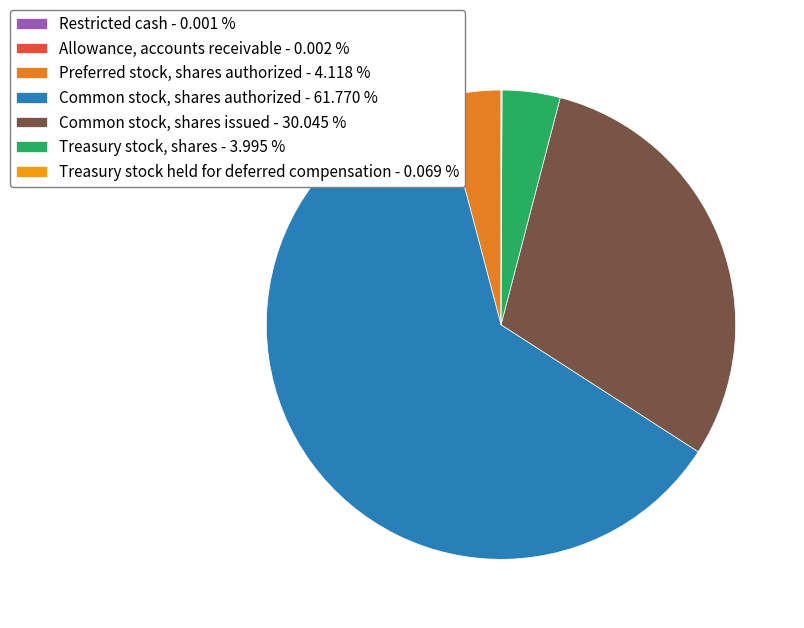

To the nearest percent, what is the average slice percentage?

14%